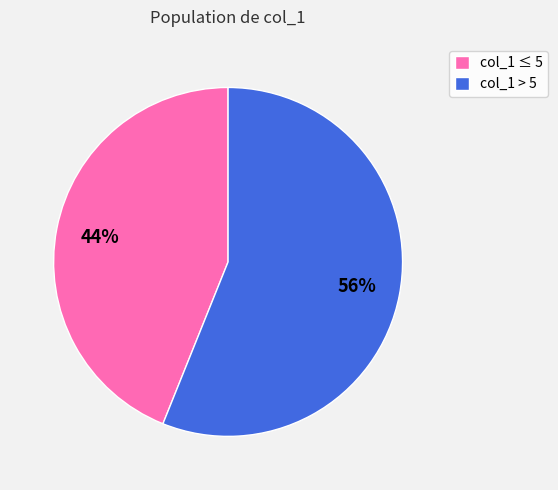

Which slice is the largest?

col_1 > 5